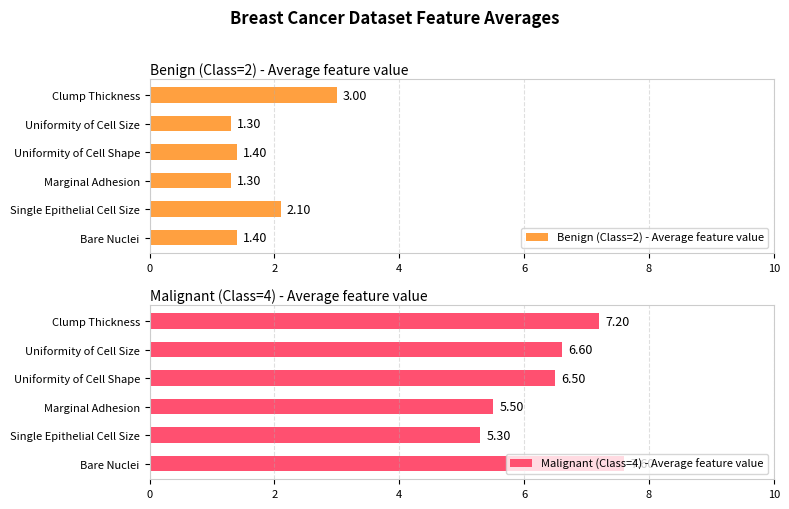

Rank the series by their average value, from highest to lowest.

Malignant (Class=4) - Average feature value, Benign (Class=2) - Average feature value